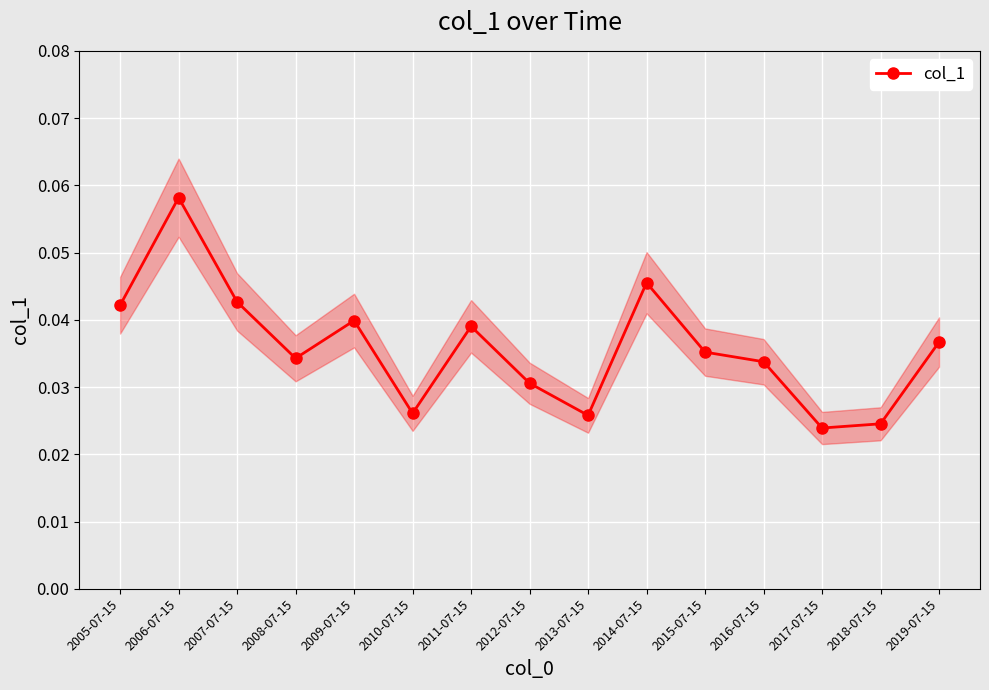

Reading left to right, what are all the values shown in this chart?

0.0	0.1	0.0	0.0	0.0	0.0	0.0	0.0	0.0	0.0	0.0	0.0	0.0	0.0	0.0